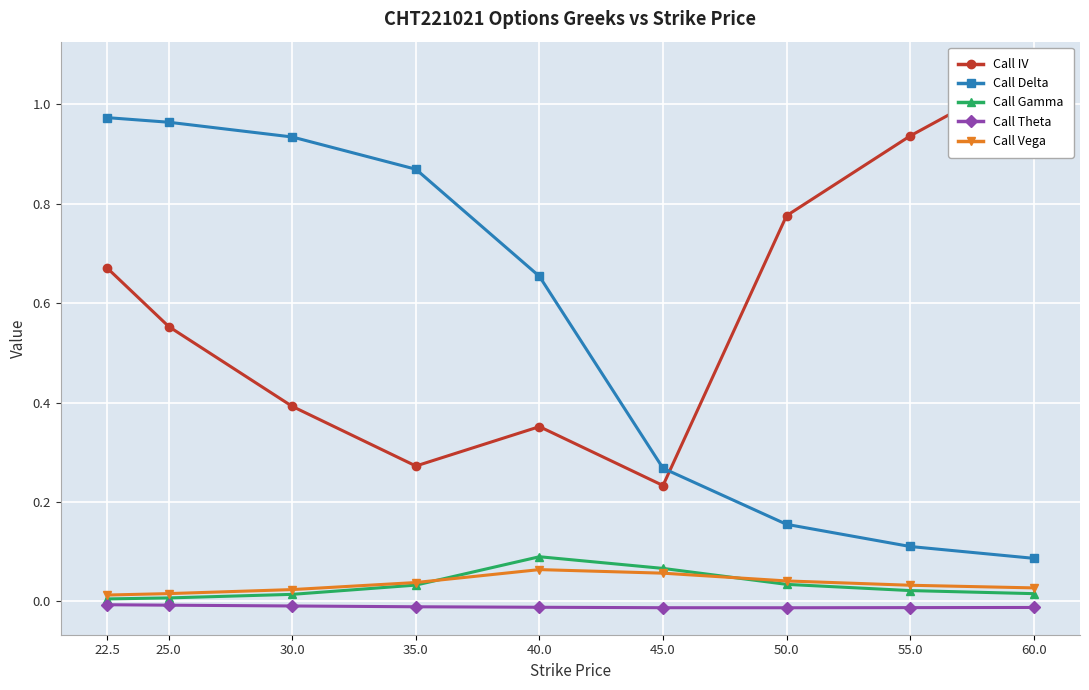

Which series has the largest total across all categories?

Call IV